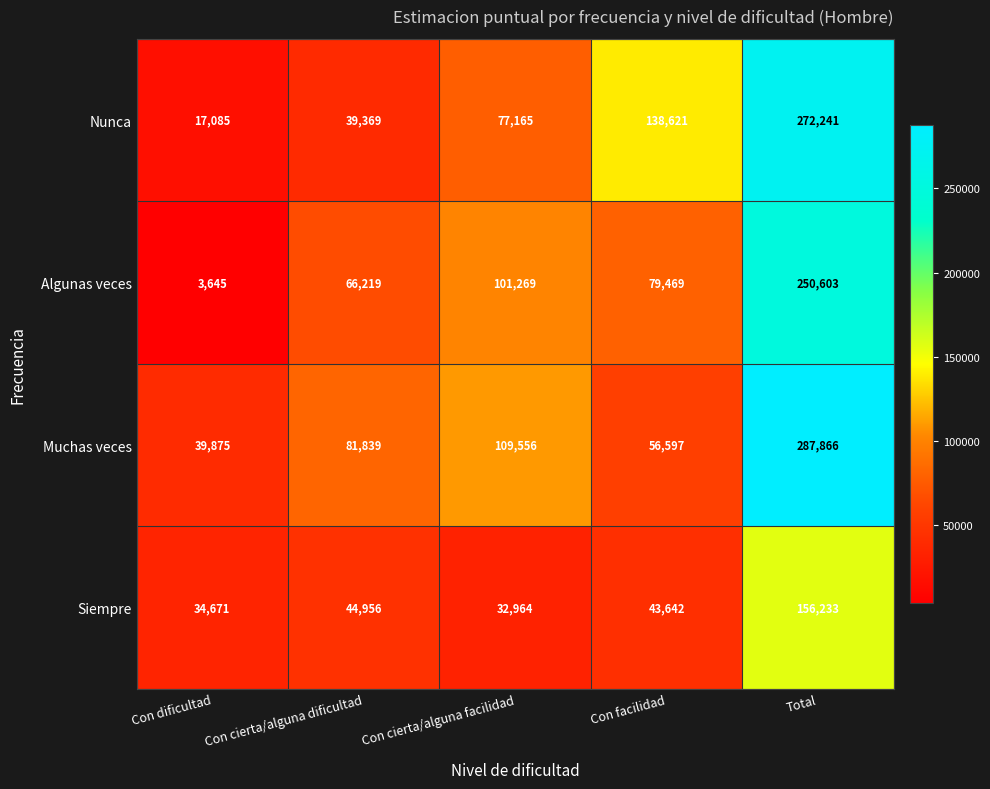

What is the average value of the Muchas veces series?

115147